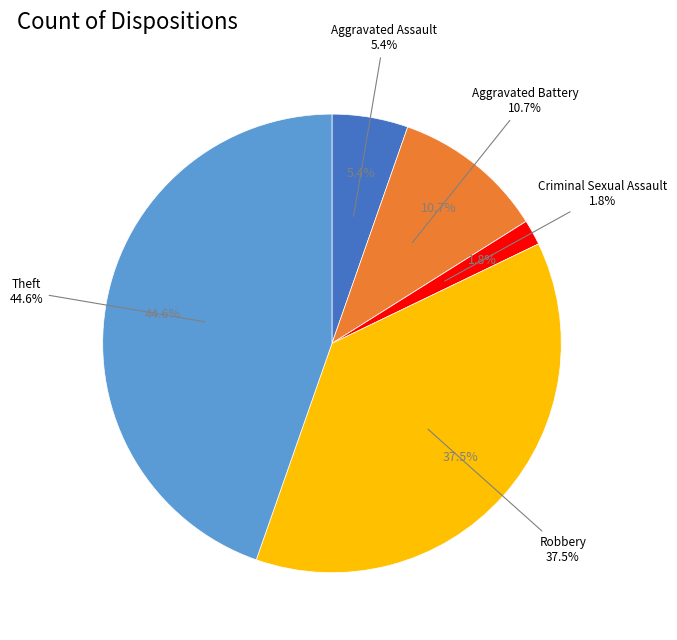

To the nearest percent, what percentage of the pie is Theft?

45%